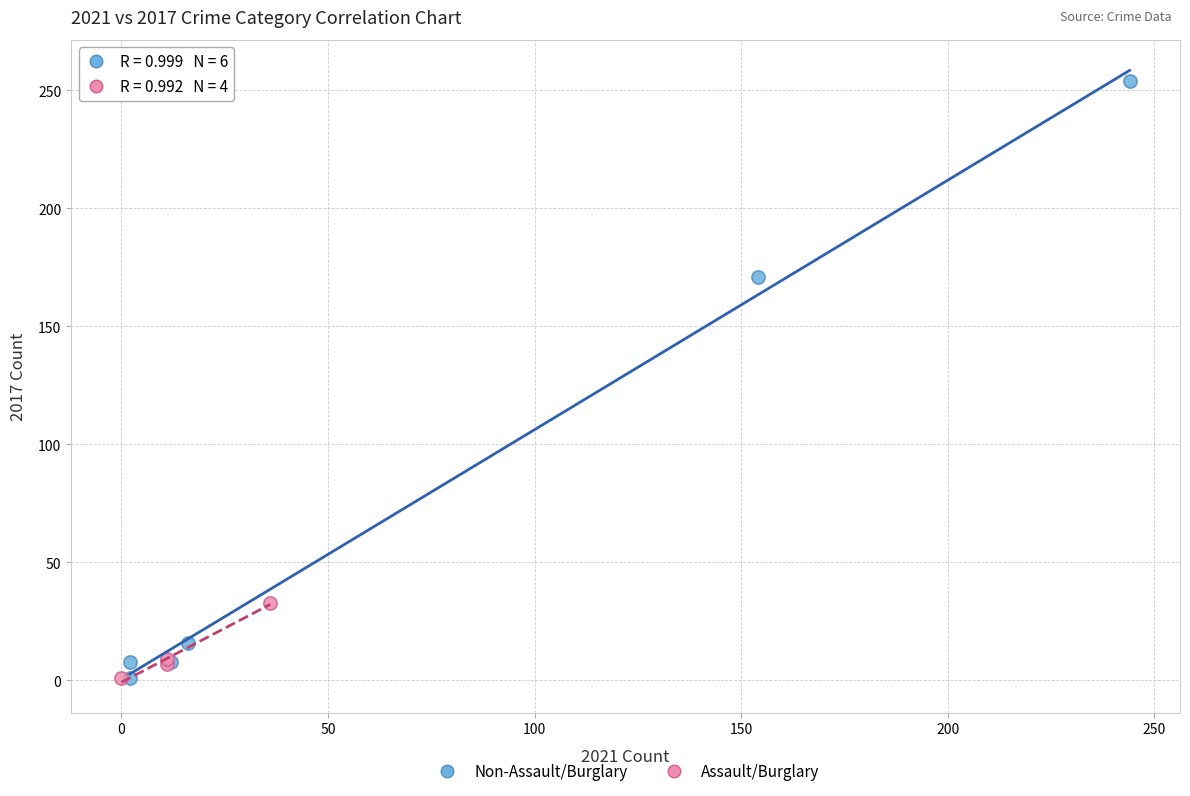

Which series has the largest Y range (max minus min)?

Non-Assault/Burglary